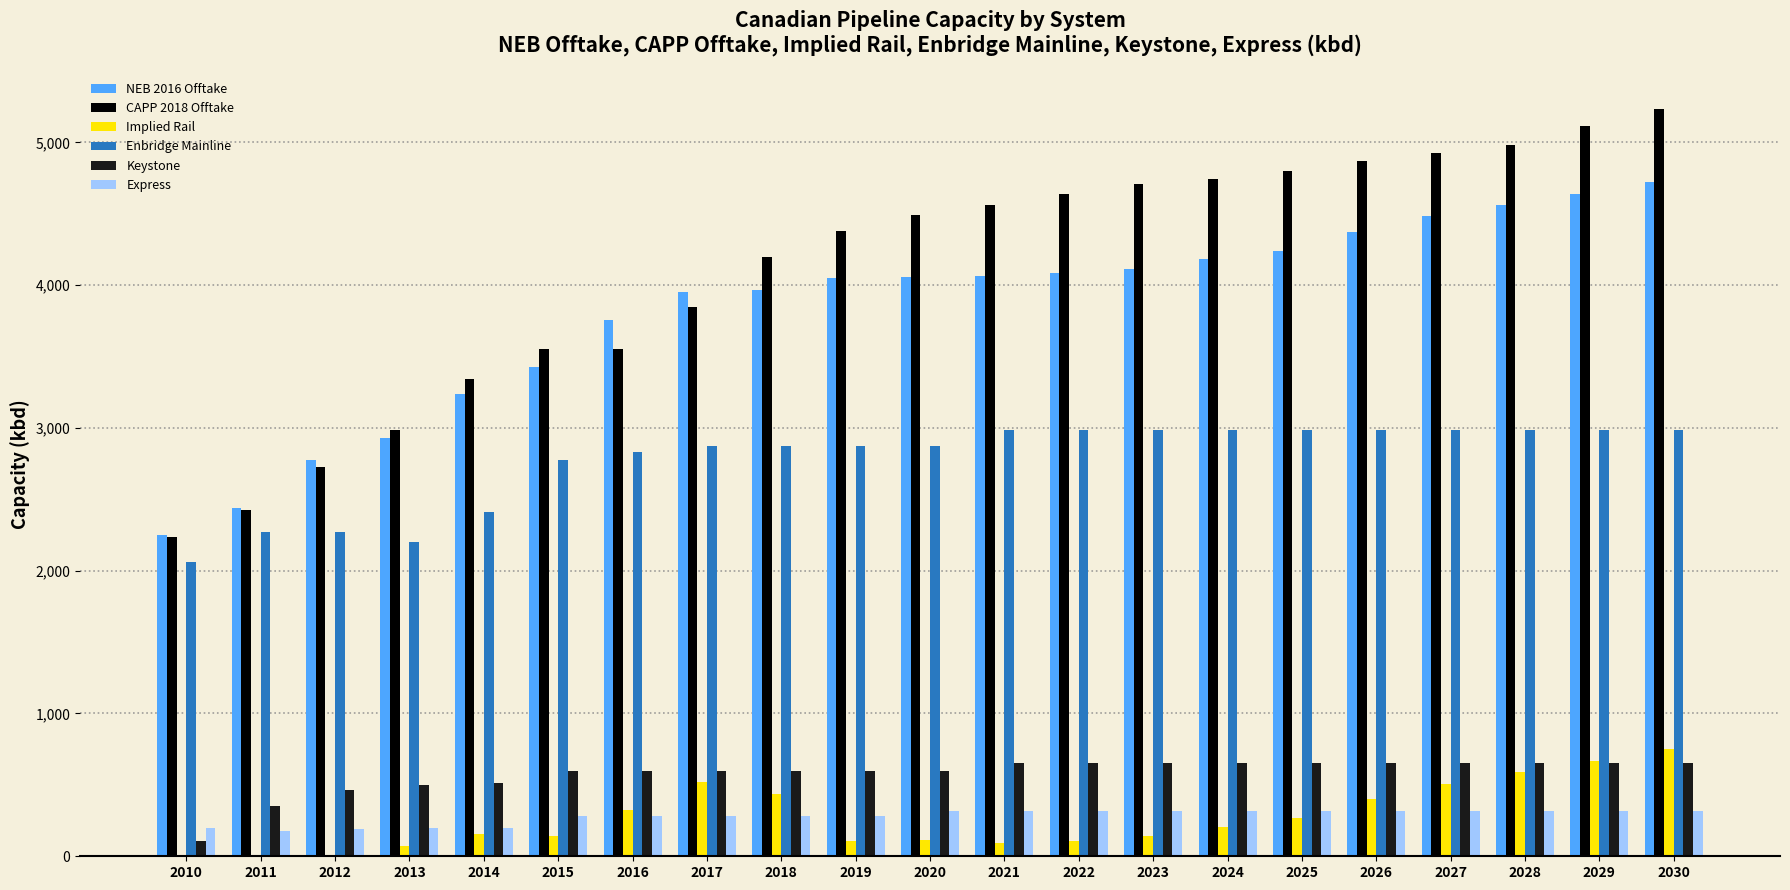

Which category has the highest value across all series?

2030